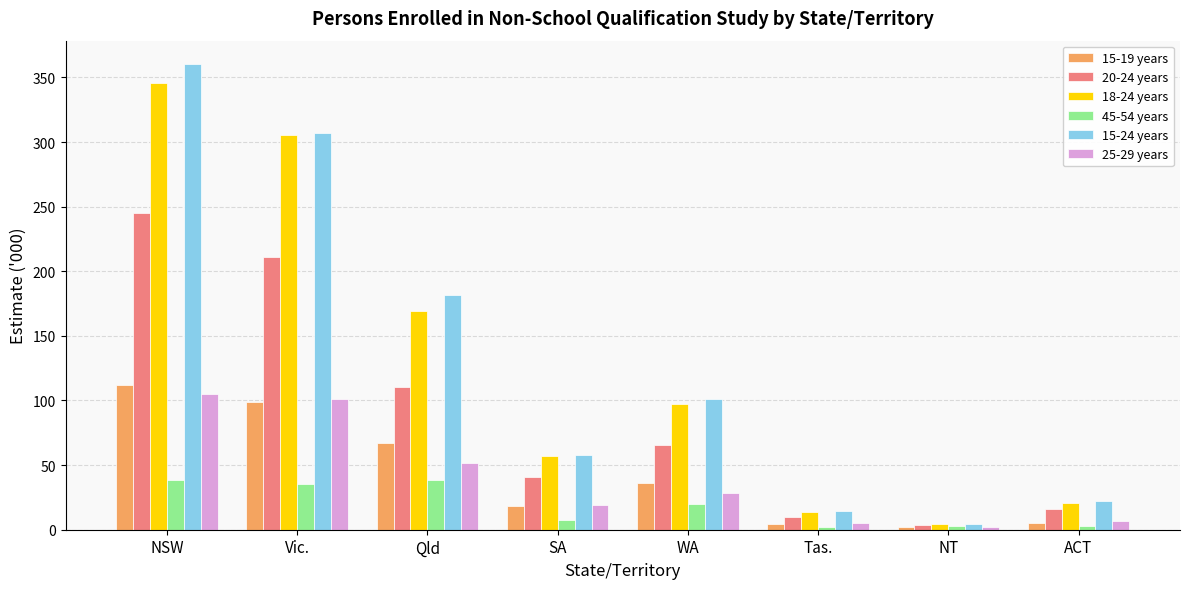

What is the highest value of the 25-29 years series?

104.9